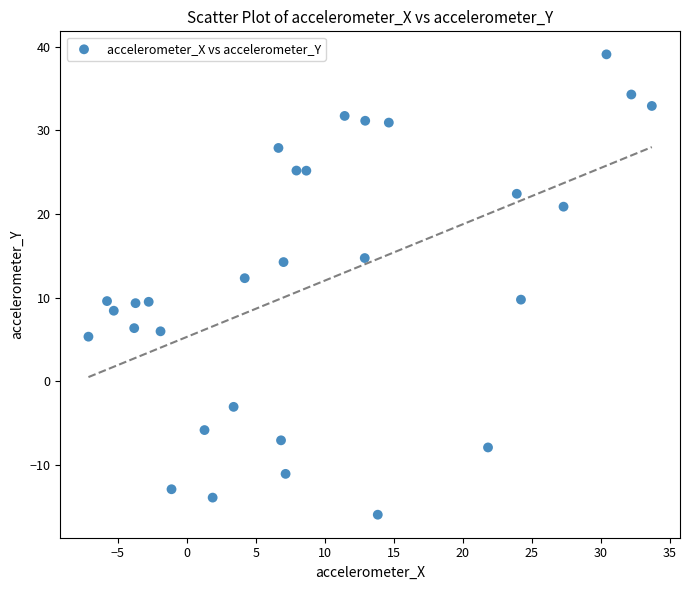

What is the range of Y values (max minus min)?

55.1